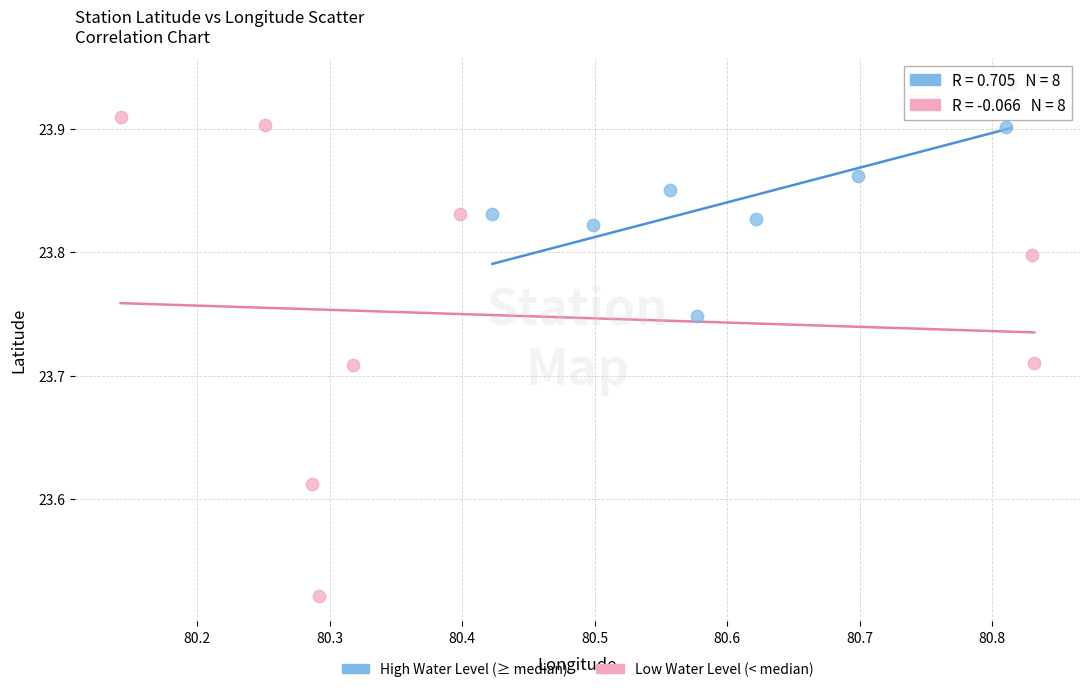

Which series reaches the maximum Y coordinate?

High Water Level (≥ median)